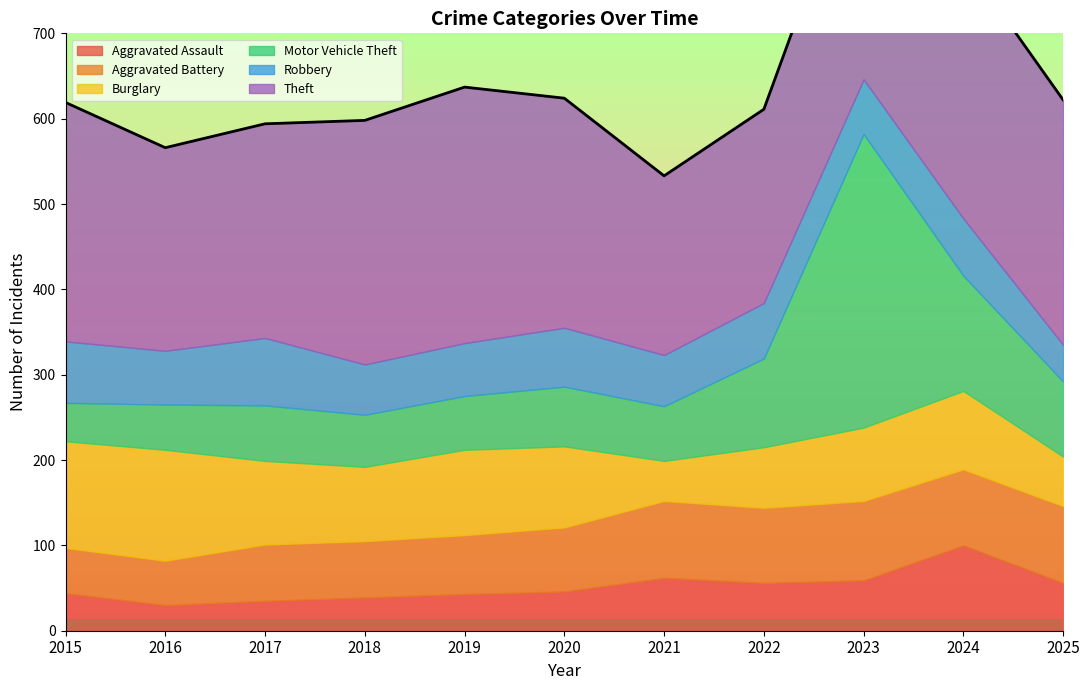

Between which two adjacent categories do Robbery and Aggravated Battery first intersect?

2017 and 2018